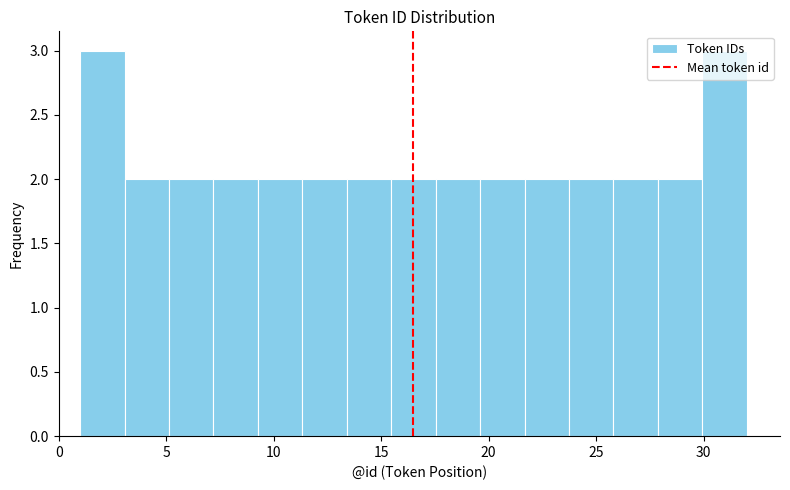

Reading left to right, transcribe this chart: for each bar, give the range it covers on the x-axis and its height. Neither the bar edges nor the heights are printed on the chart, so give them approximately, as read against the axes.

1.0 to 3.0: 3
3.0 to 5.0: 2
5.0 to 7.0: 2
7.0 to 9.5: 2
9.5 to 11.5: 2
11.5 to 13.5: 2
13.5 to 15.5: 2
15.5 to 17.5: 2
17.5 to 19.5: 2
19.5 to 21.5: 2
21.5 to 23.5: 2
23.5 to 26.0: 2
26.0 to 28.0: 2
28.0 to 30.0: 2
30.0 to 32.0: 3